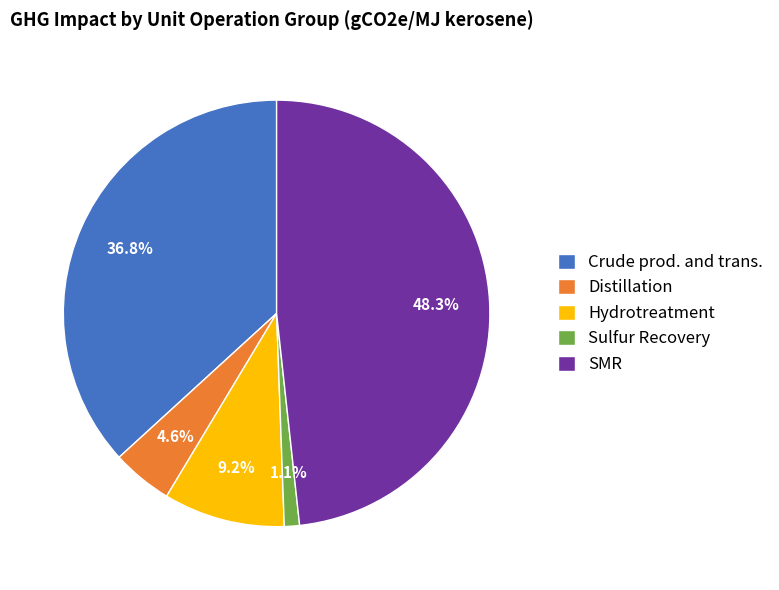

How many segments does this pie chart have?

5